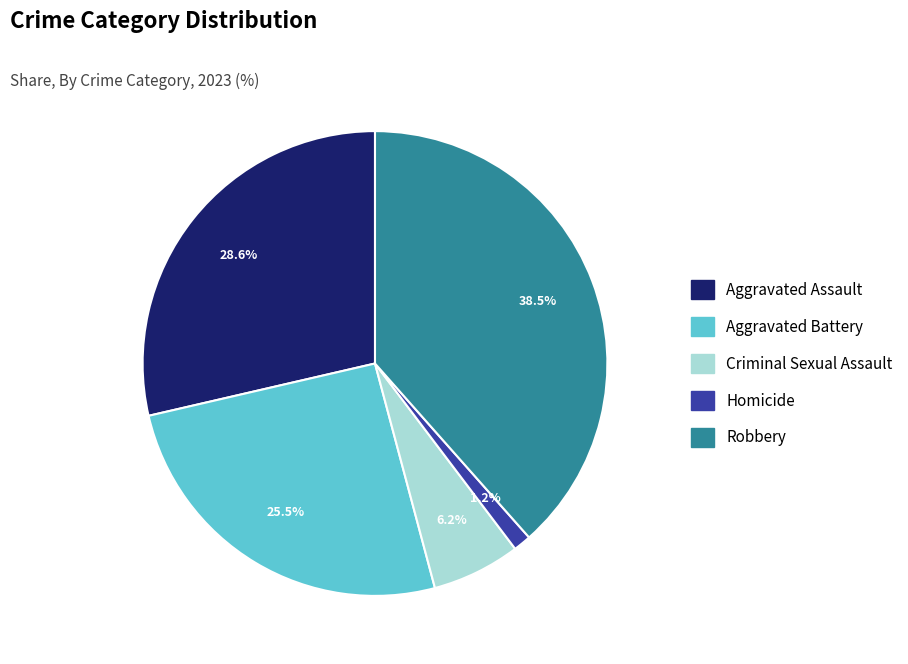

Does any single category account for the majority?

No